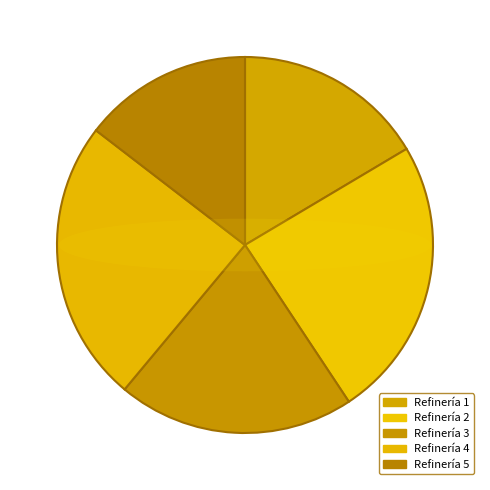

The Refinería 2 slice represents 24% of the pie. True or false?

True